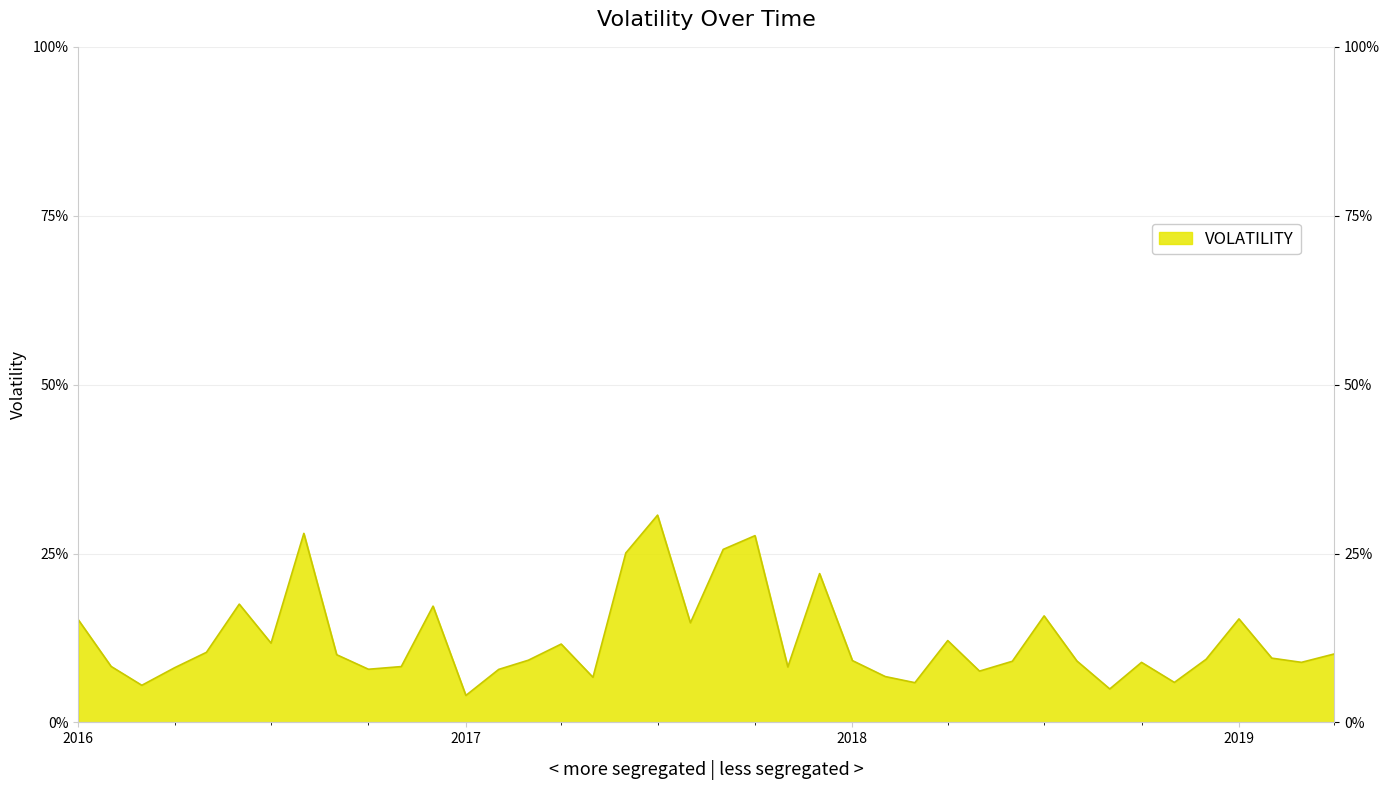

What is the change in value from 2016-02-01 to 2017-08-01?

+0.1